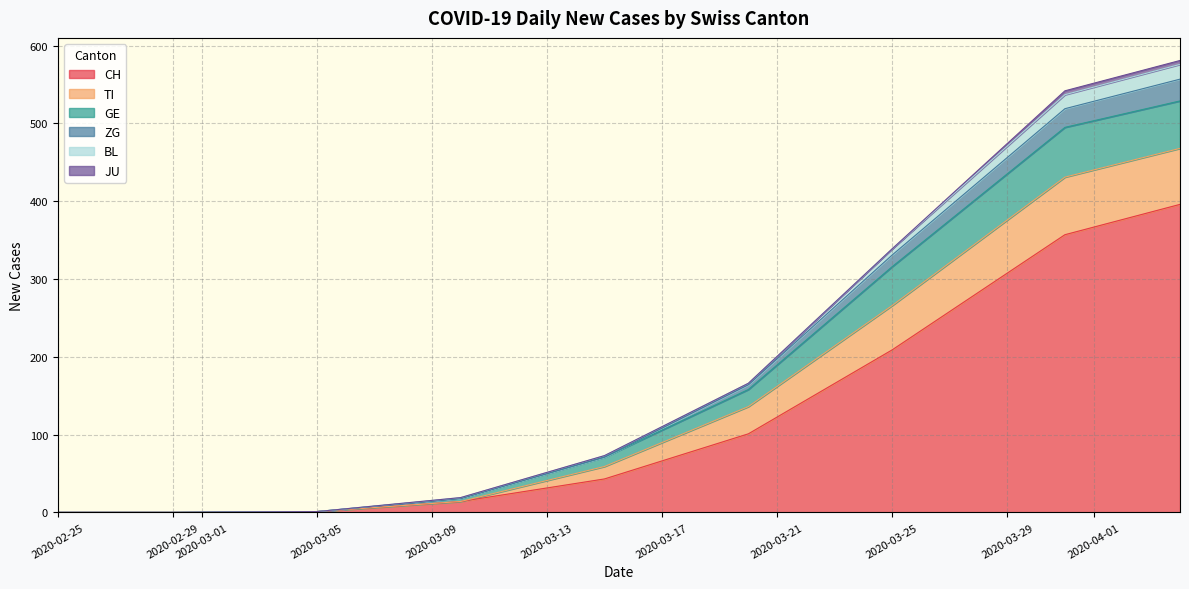

True or false: TI and JU intersect in this chart.

False